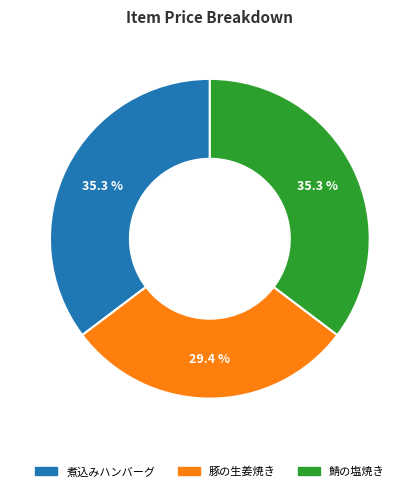

True or false: 煮込みハンバーグ accounts for 45% of the total.

False